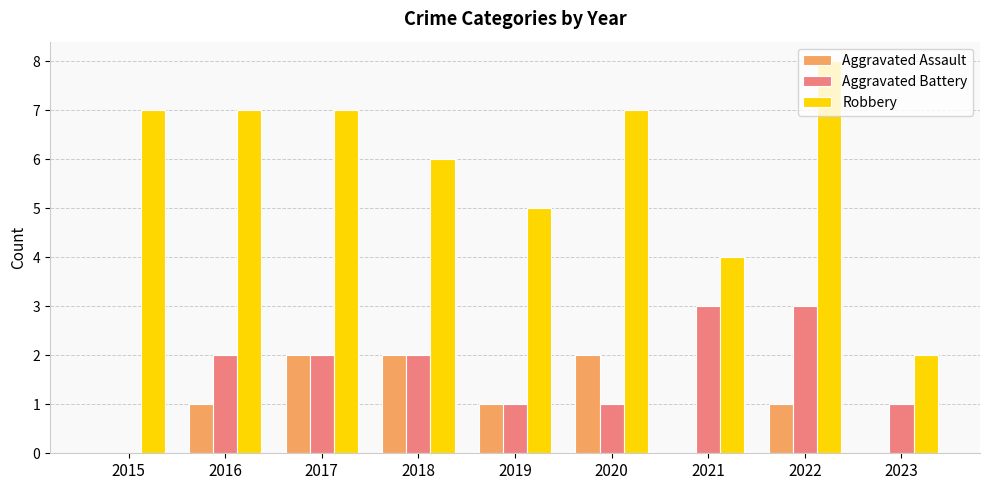

Reading left to right, what are all the values shown in this chart?

Aggravated Assault: 0	1	2	2	1	2	0	1	0
Aggravated Battery: 0	2	2	2	1	1	3	3	1
Robbery: 7	7	7	6	5	7	4	8	2